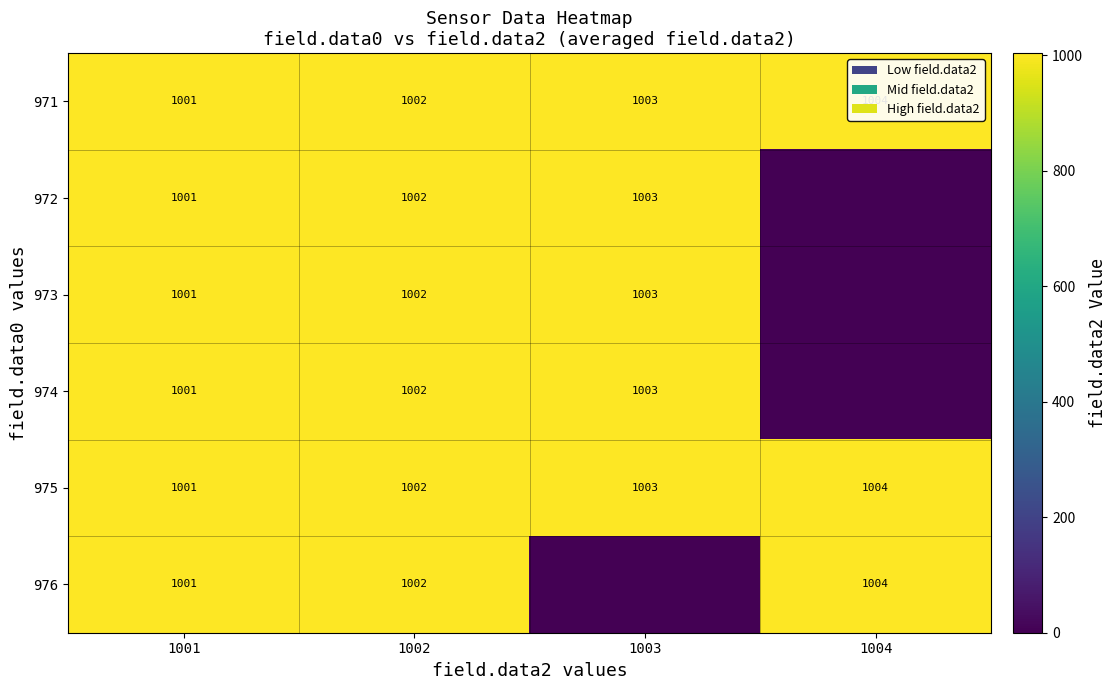

Is it true that 973 equals 1002 at 1002?

True